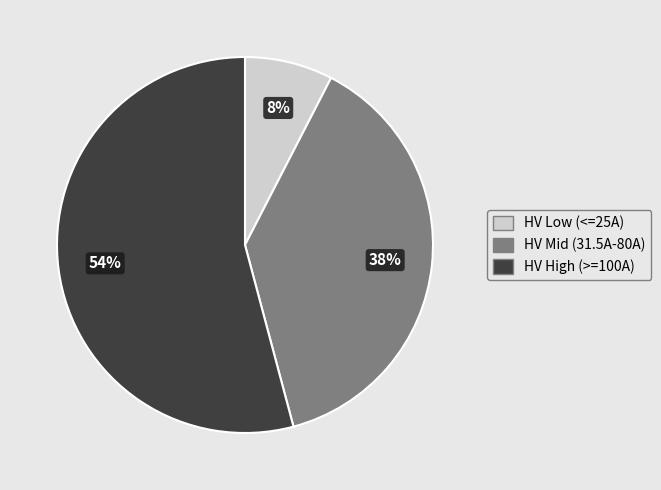

To the nearest percent, what is the average slice percentage?

33%